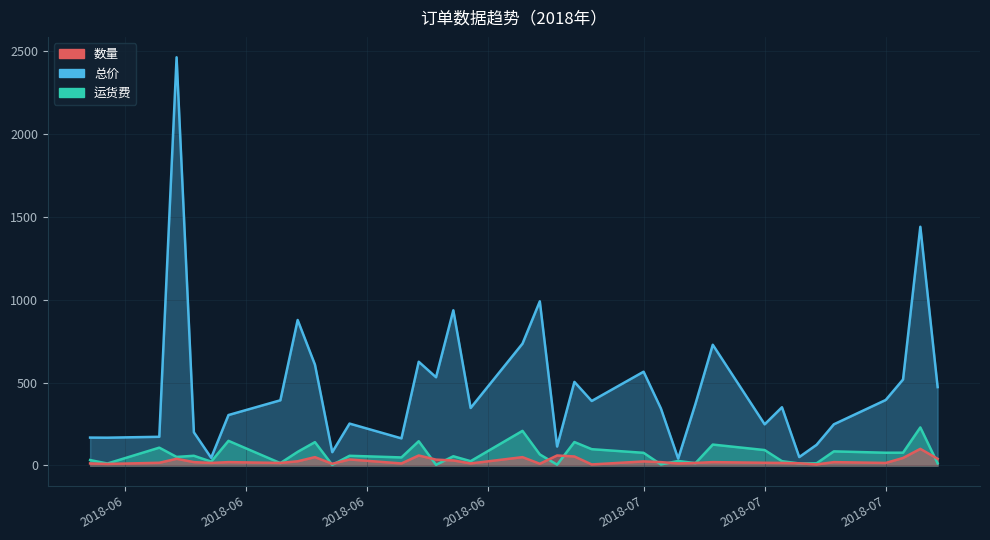

Count the number of data series in this chart.

3